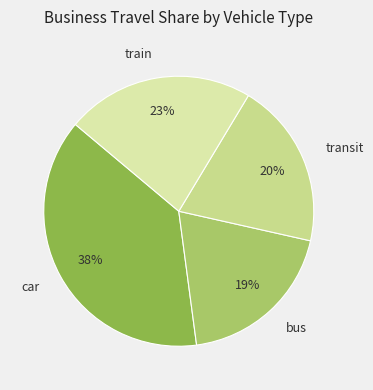

How many slices are in this pie chart?

4